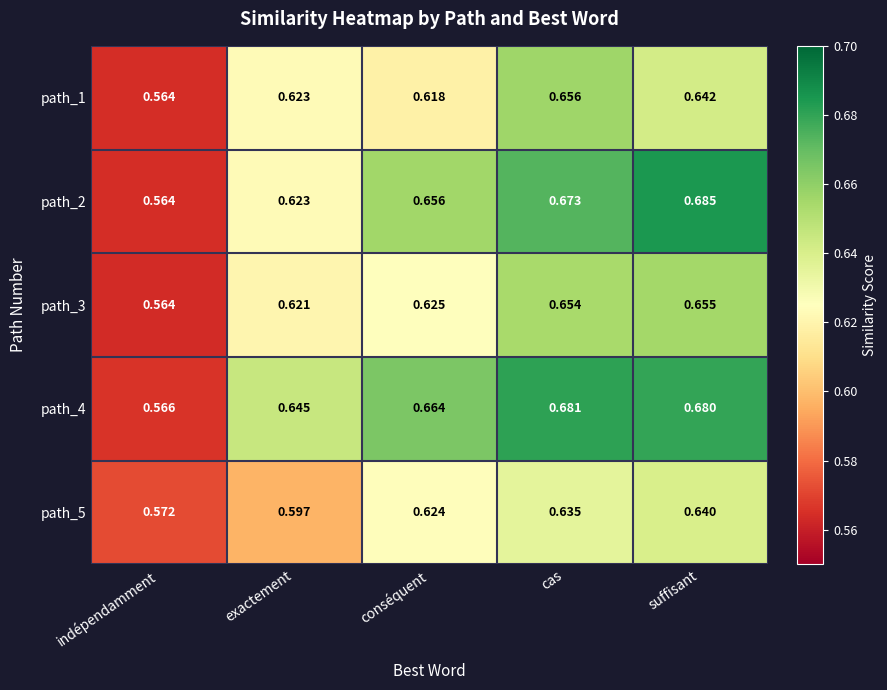

At which label is path_4 closest to 0?

indépendamment